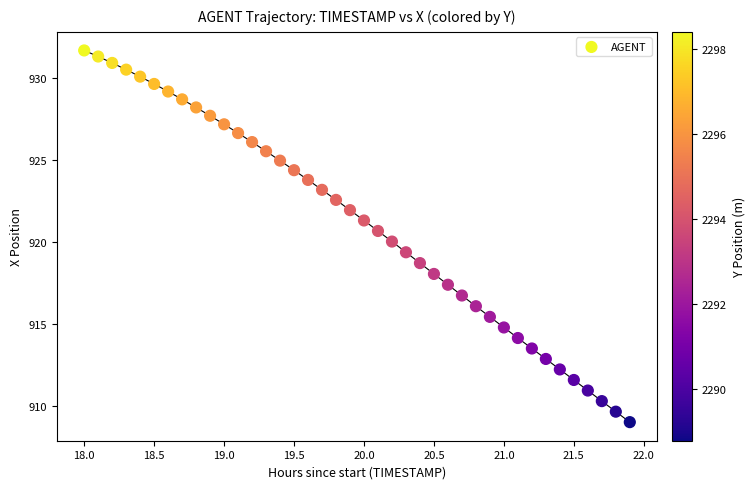

What is the range of Y values (max minus min)?

22.7